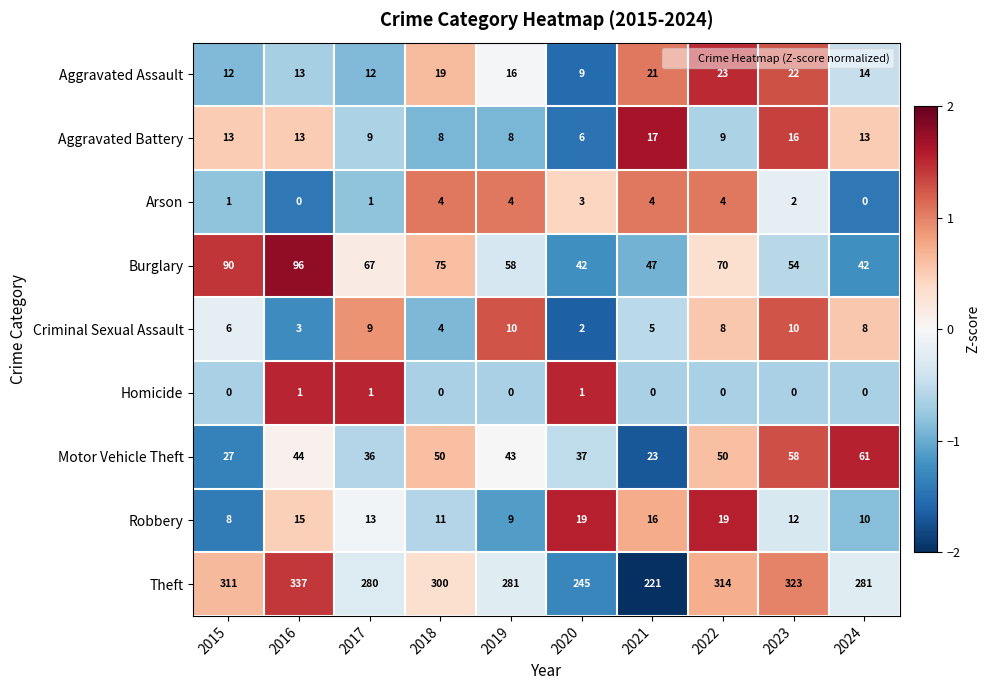

What is the spread (max minus min) of values at 2024?

281